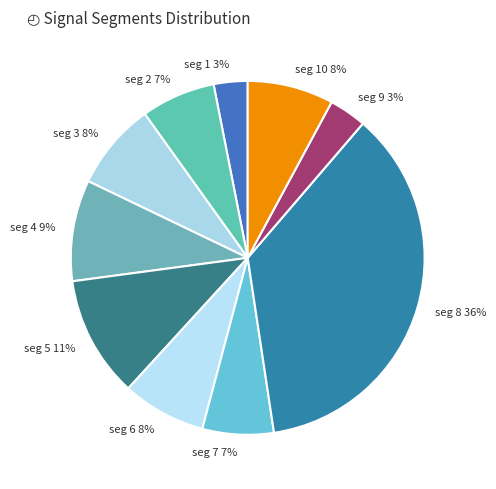

The seg 5 slice represents 1% of the pie. True or false?

False